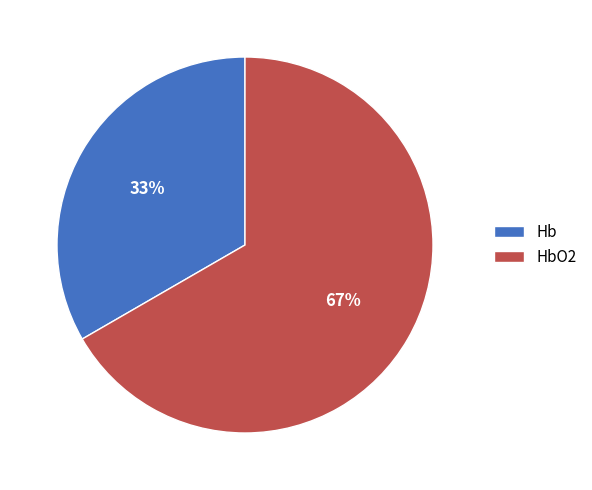

To the nearest percent, what portion does Hb represent?

33%